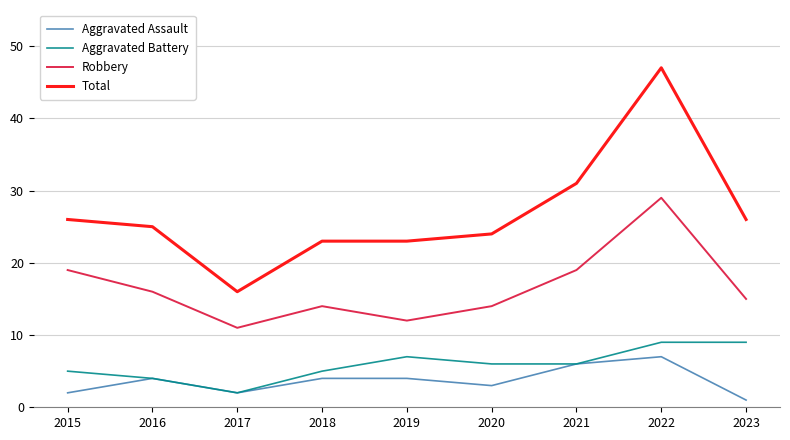

Reading left to right, transcribe all the data shown in this chart.

Aggravated Assault: 2	4	2	4	4	3	6	7	1
Aggravated Battery: 5	4	2	5	7	6	6	9	9
Robbery: 19	16	11	14	12	14	19	29	15
Total: 26	25	16	23	23	24	31	47	26